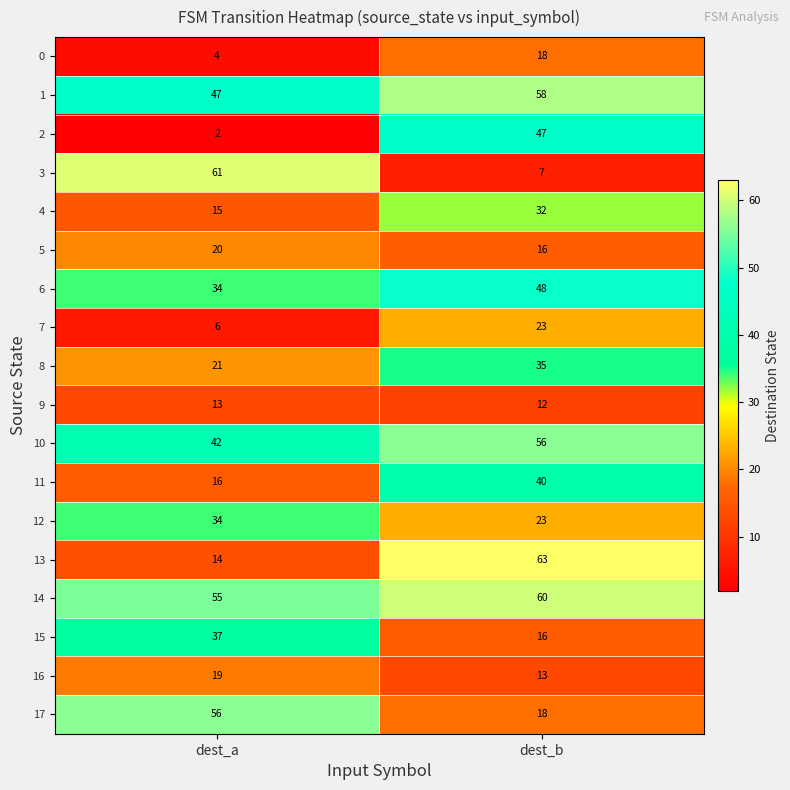

What is the difference between the maximum and minimum values in the 8 series?

14